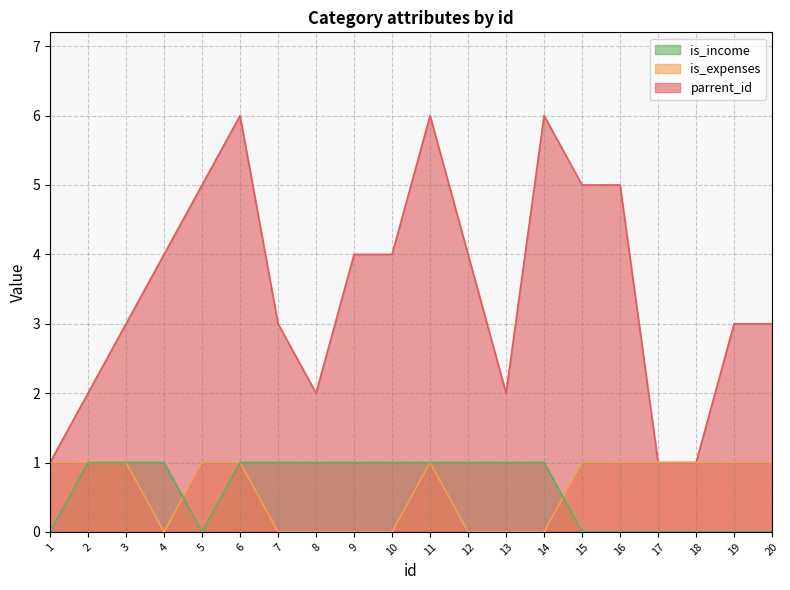

Count the number of data series in this chart.

3